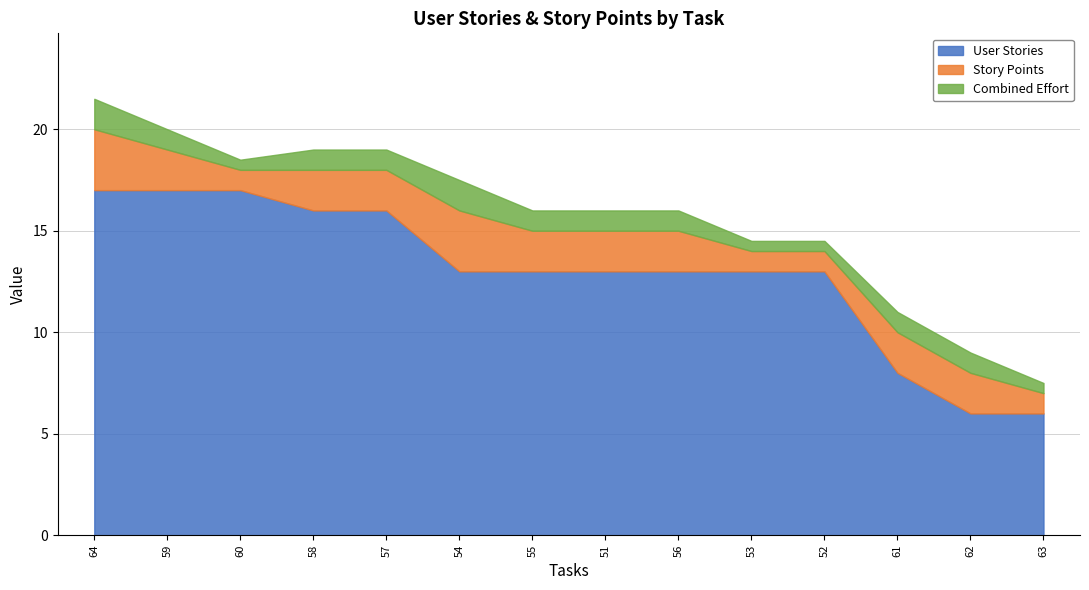

True or false: User Stories has a value of 29.7 at 59.

False